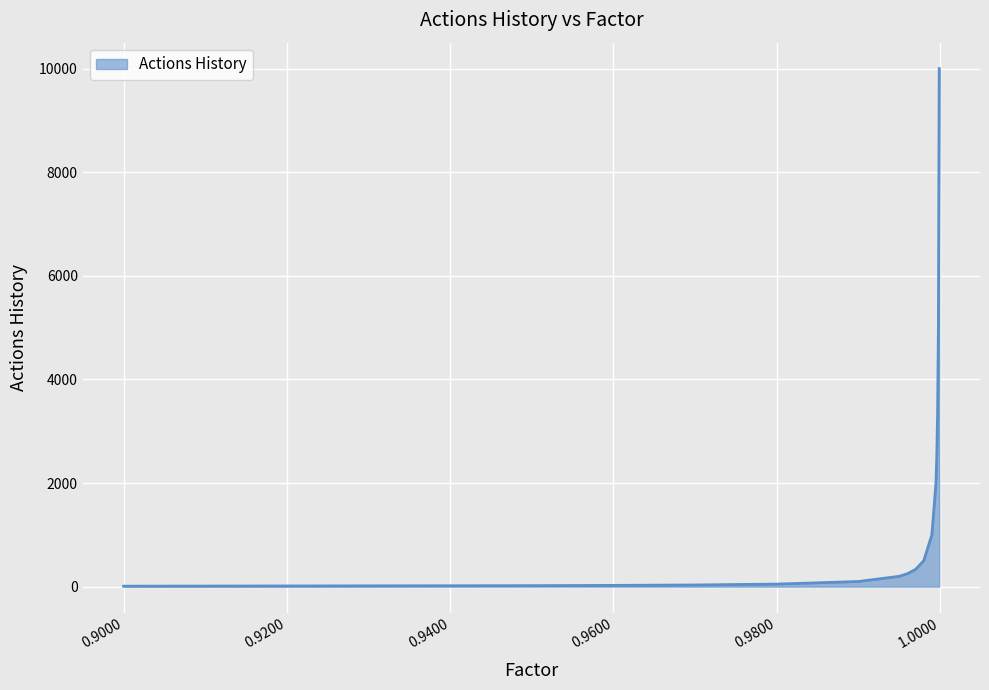

What is the greatest value displayed?

10000.0